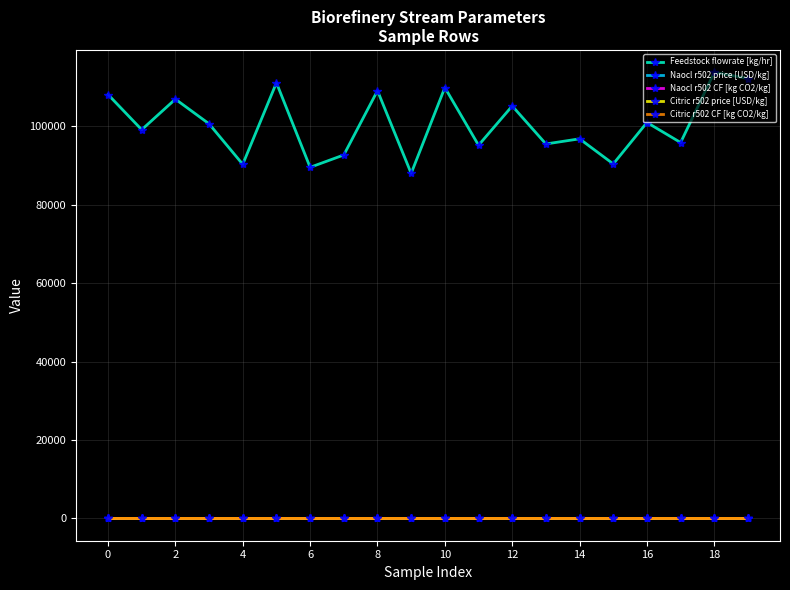

Which series has the widest spread of values?

Feedstock flowrate [kg/hr]